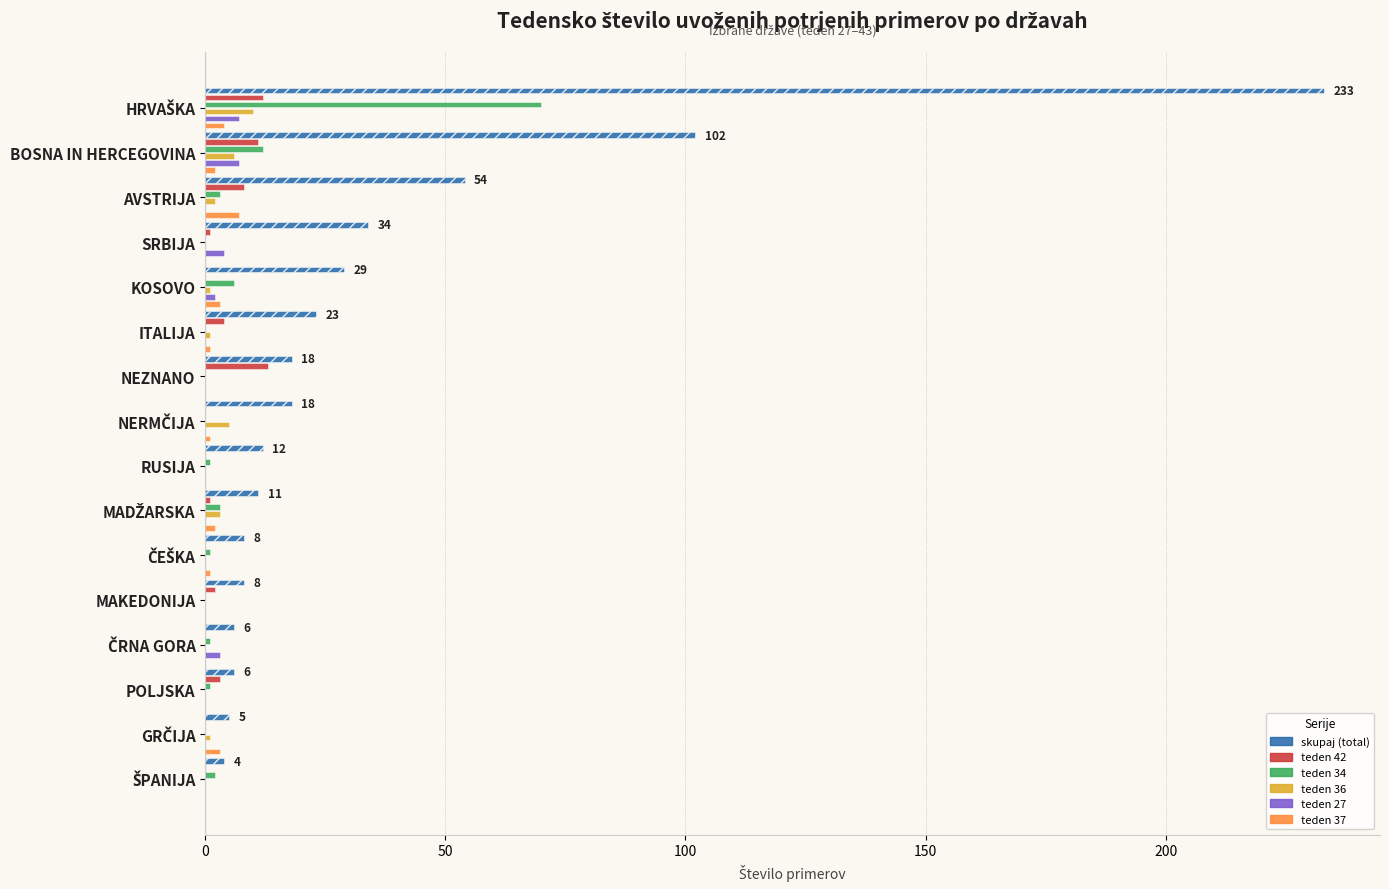

What is the sum of all teden 42 values?

55